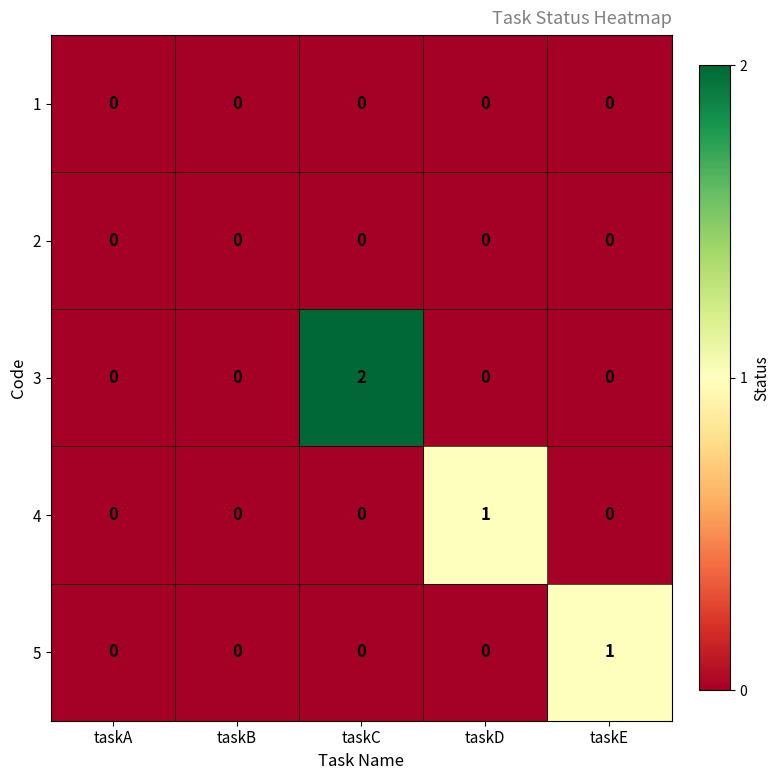

How many distinct data groups are displayed?

5